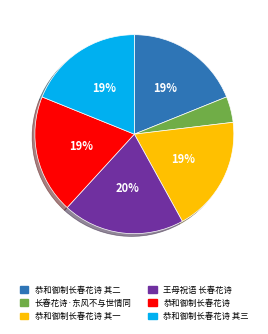

How many slices are in this pie chart?

6